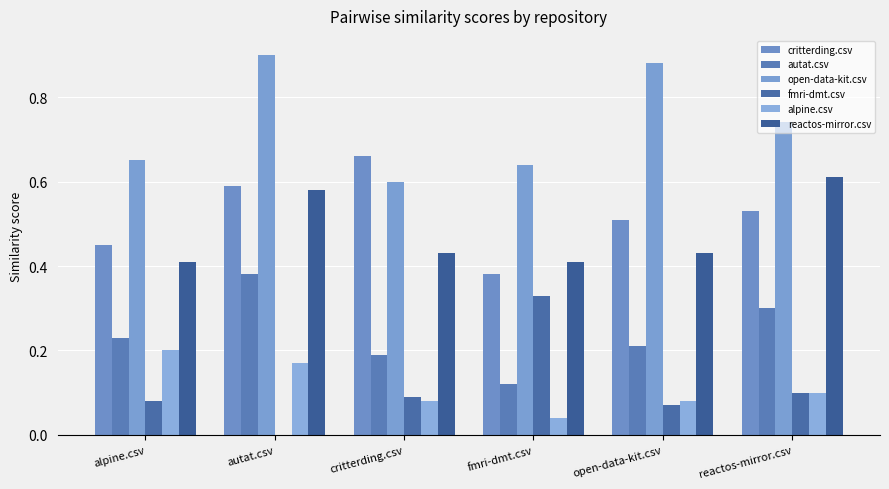

The critterding.csv series shows 0.6 at autat.csv. True or false?

True